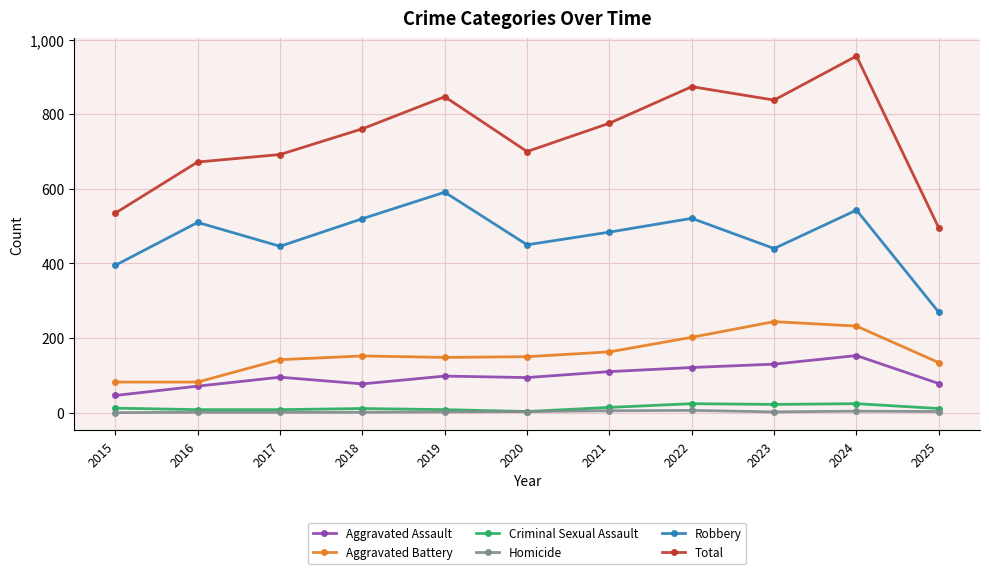

The Aggravated Battery series shows 59 at 2025. True or false?

False